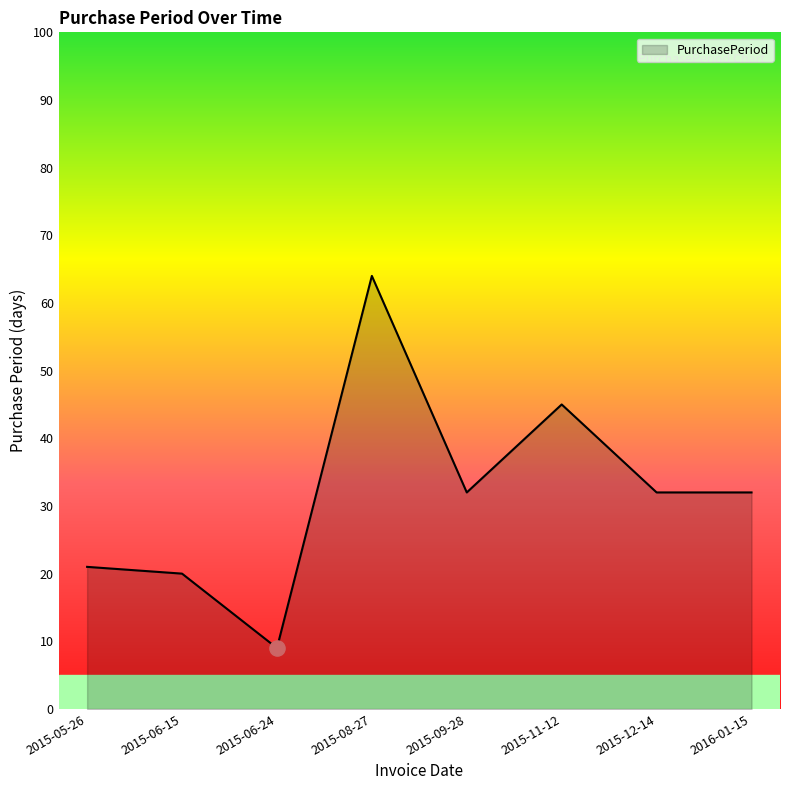

What is the change in value from 2015-06-15 to 2015-11-12?

+25